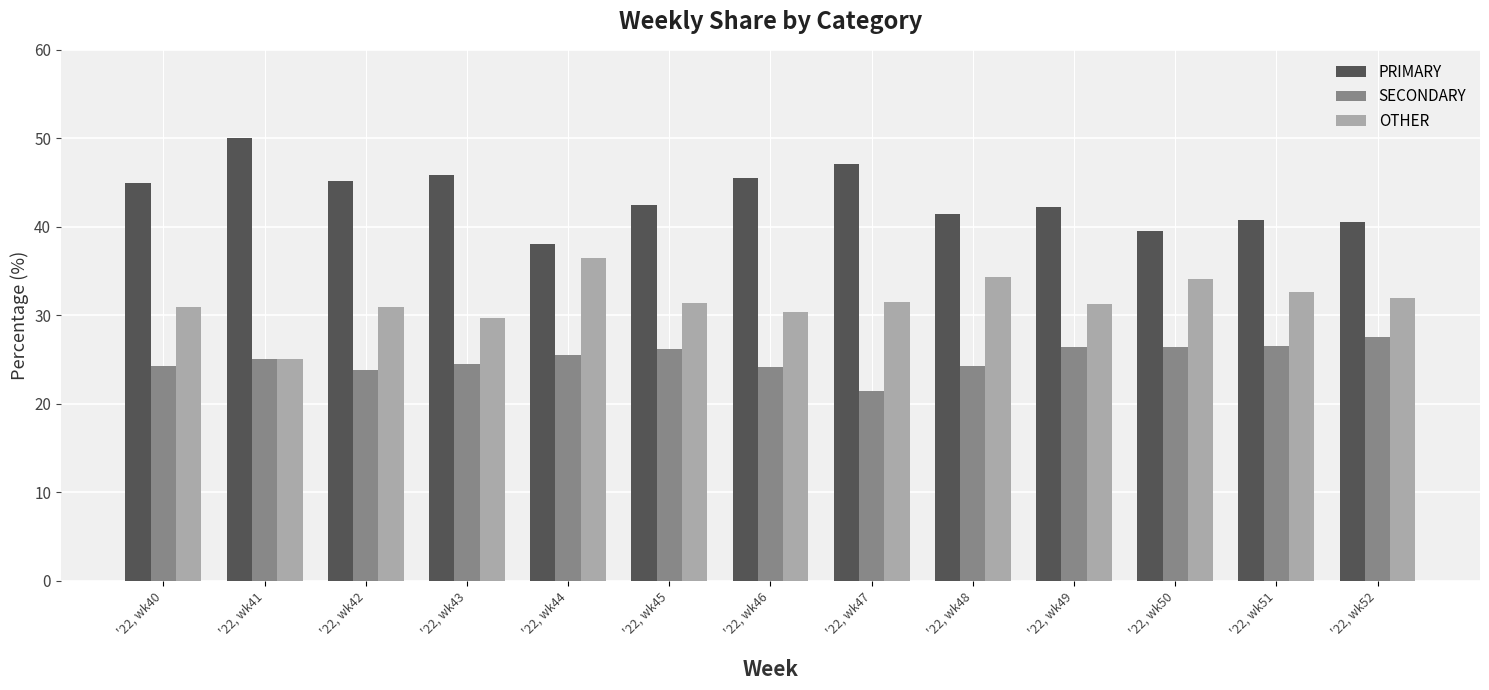

What is the difference between the highest and lowest values at '22, wk49?

15.8